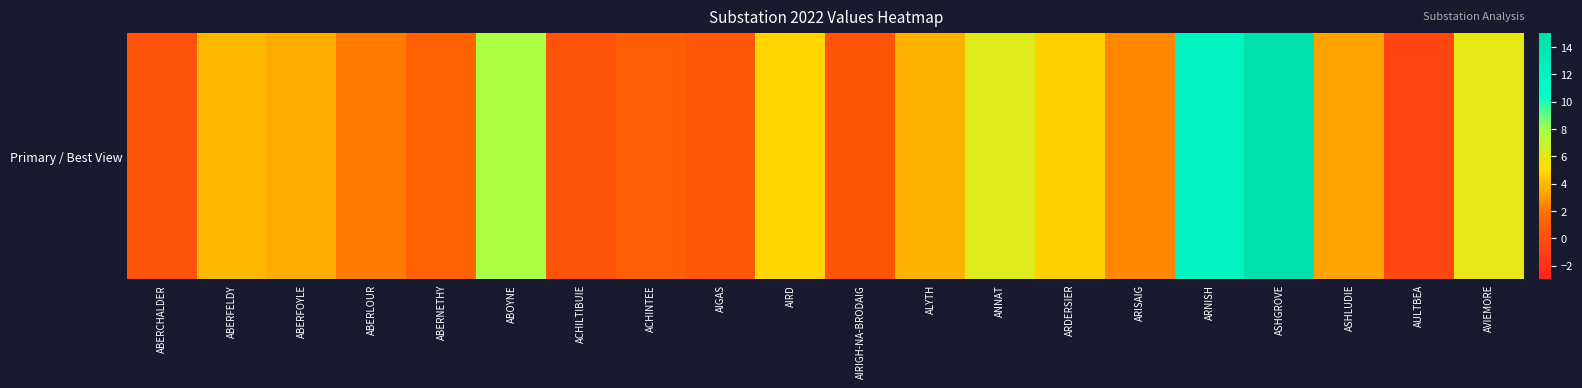

The value at ABERLOUR is 0.8. True or false?

False